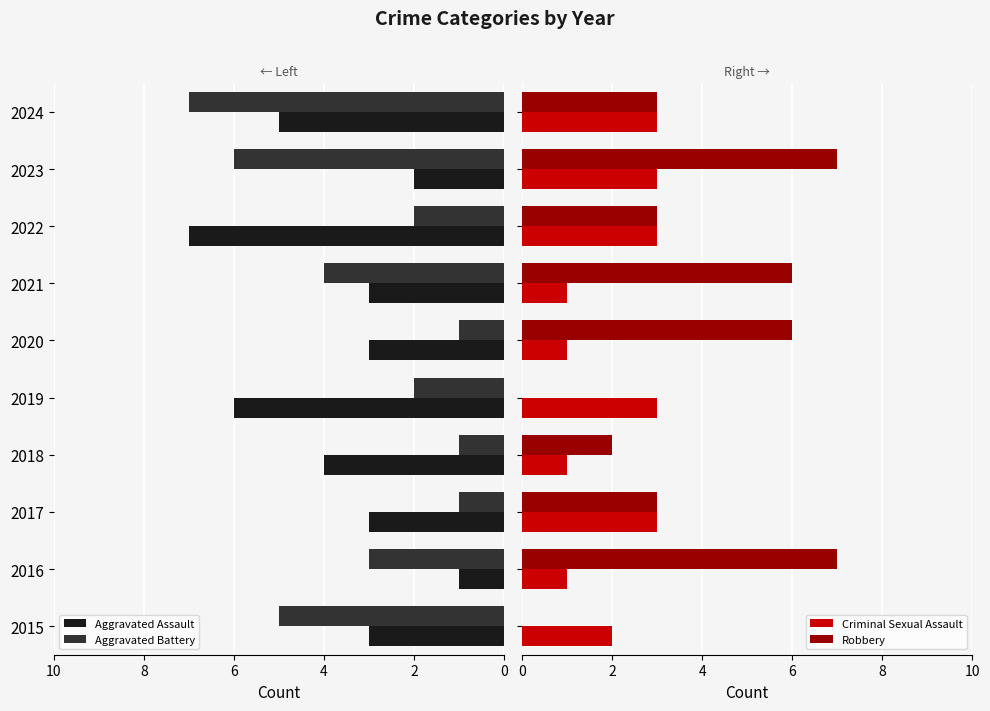

Does the chart contain stacked bars?

No